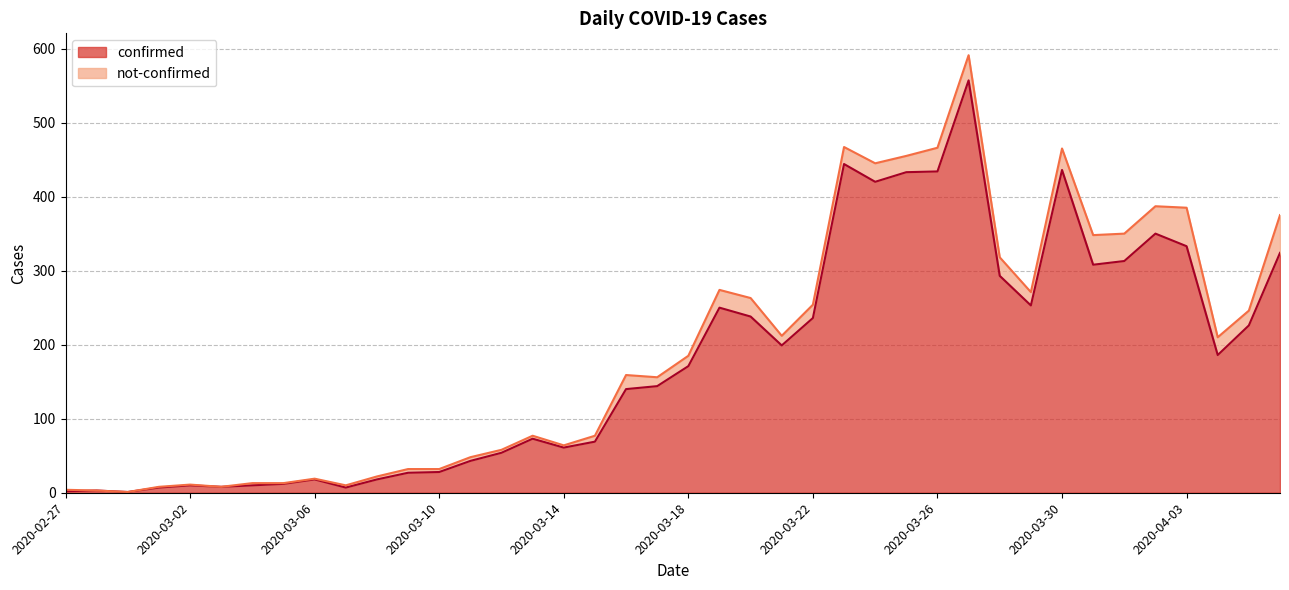

What is the label of the 40th point from the right?

2020-02-27